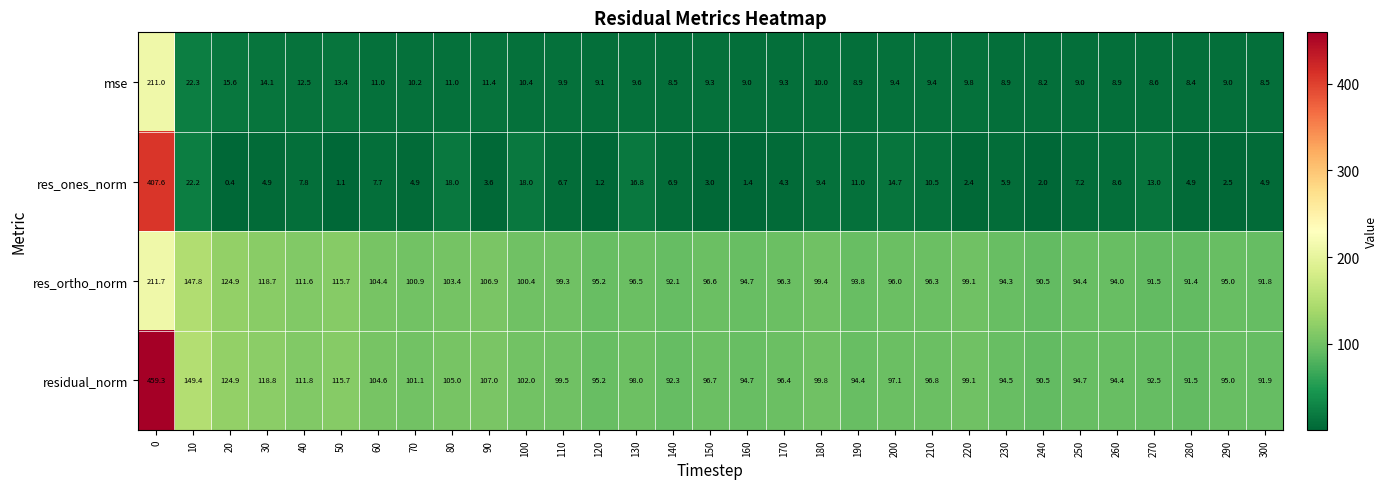

Is it true that res_ones_norm equals 7.5 at 300?

False